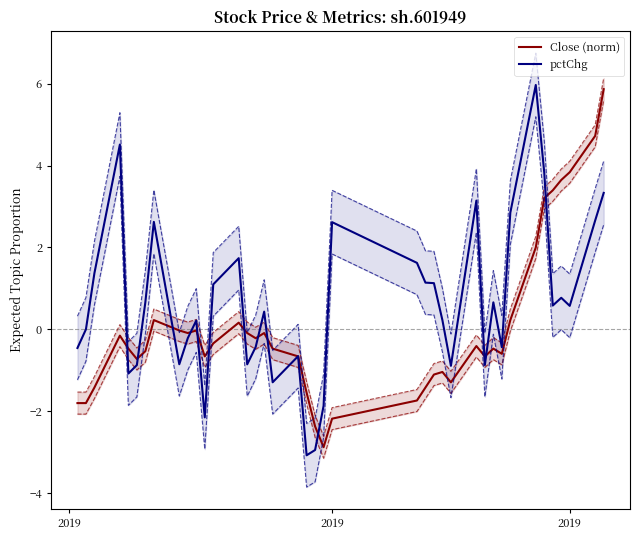

Rank the series by their maximum value, from highest to lowest.

pctChg, Close (norm)